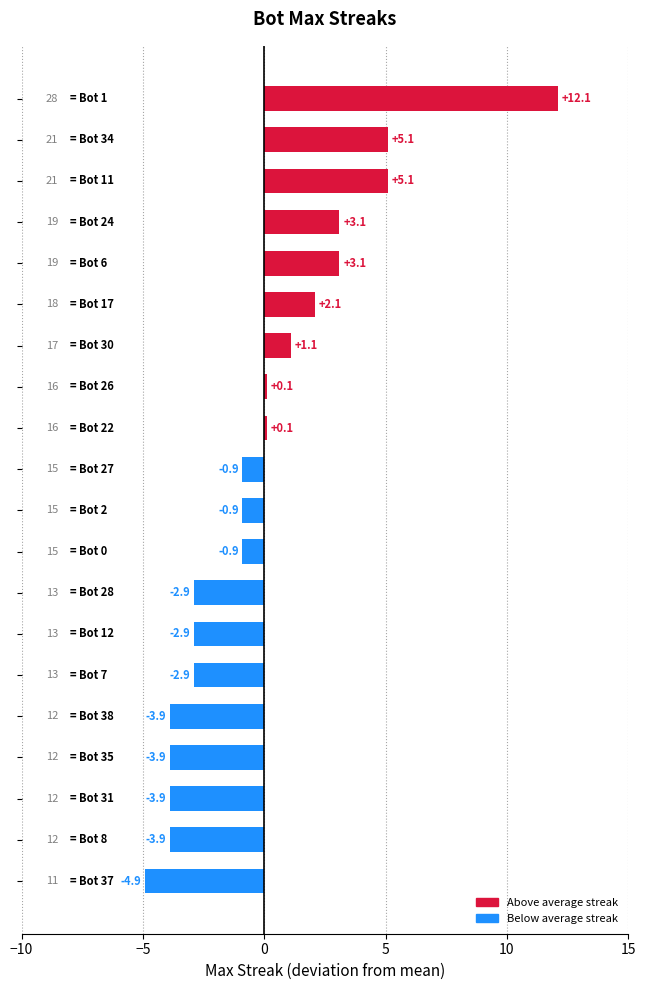

Are the bars grouped side by side (vs. stacked)?

No